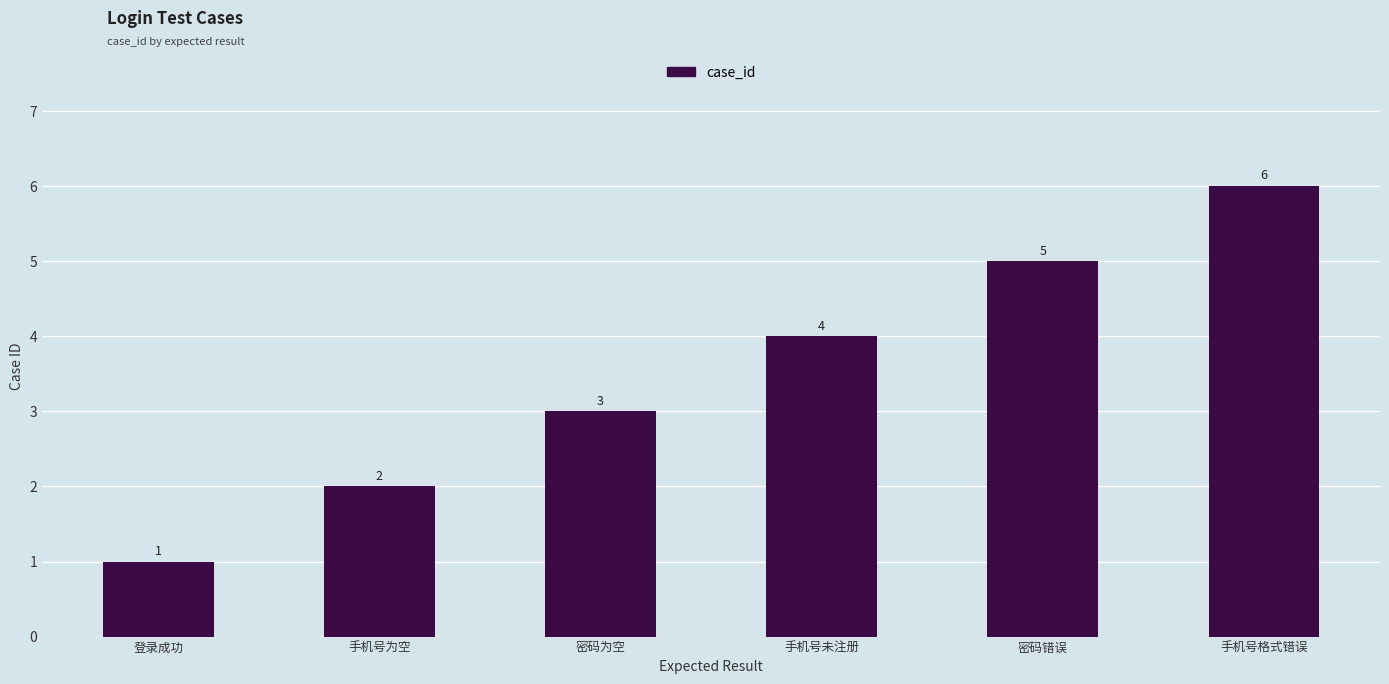

Where is the data nearest to the value 3?

密码为空